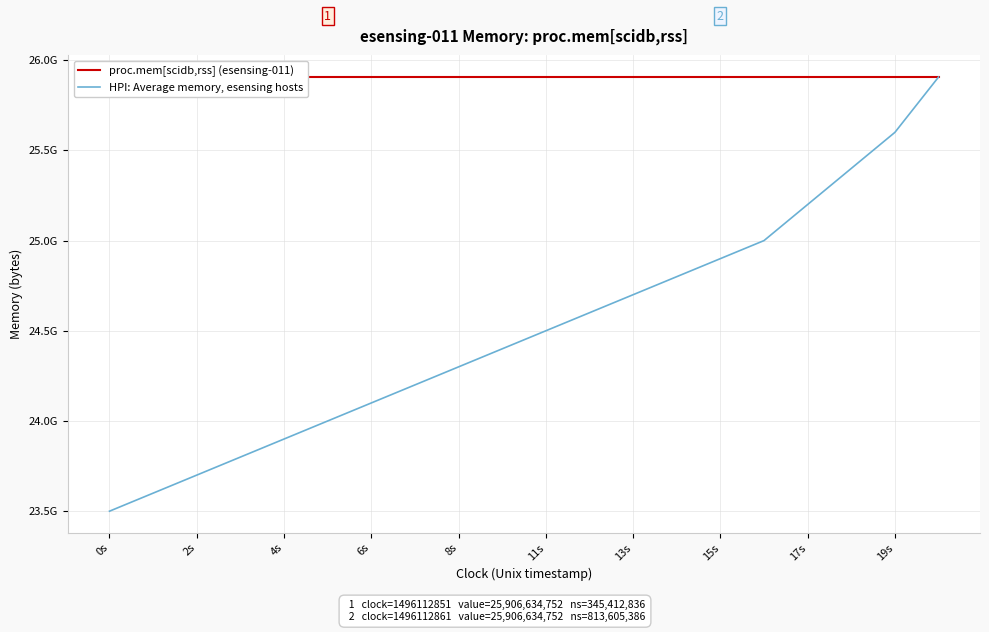

What position from the right is 19?

1